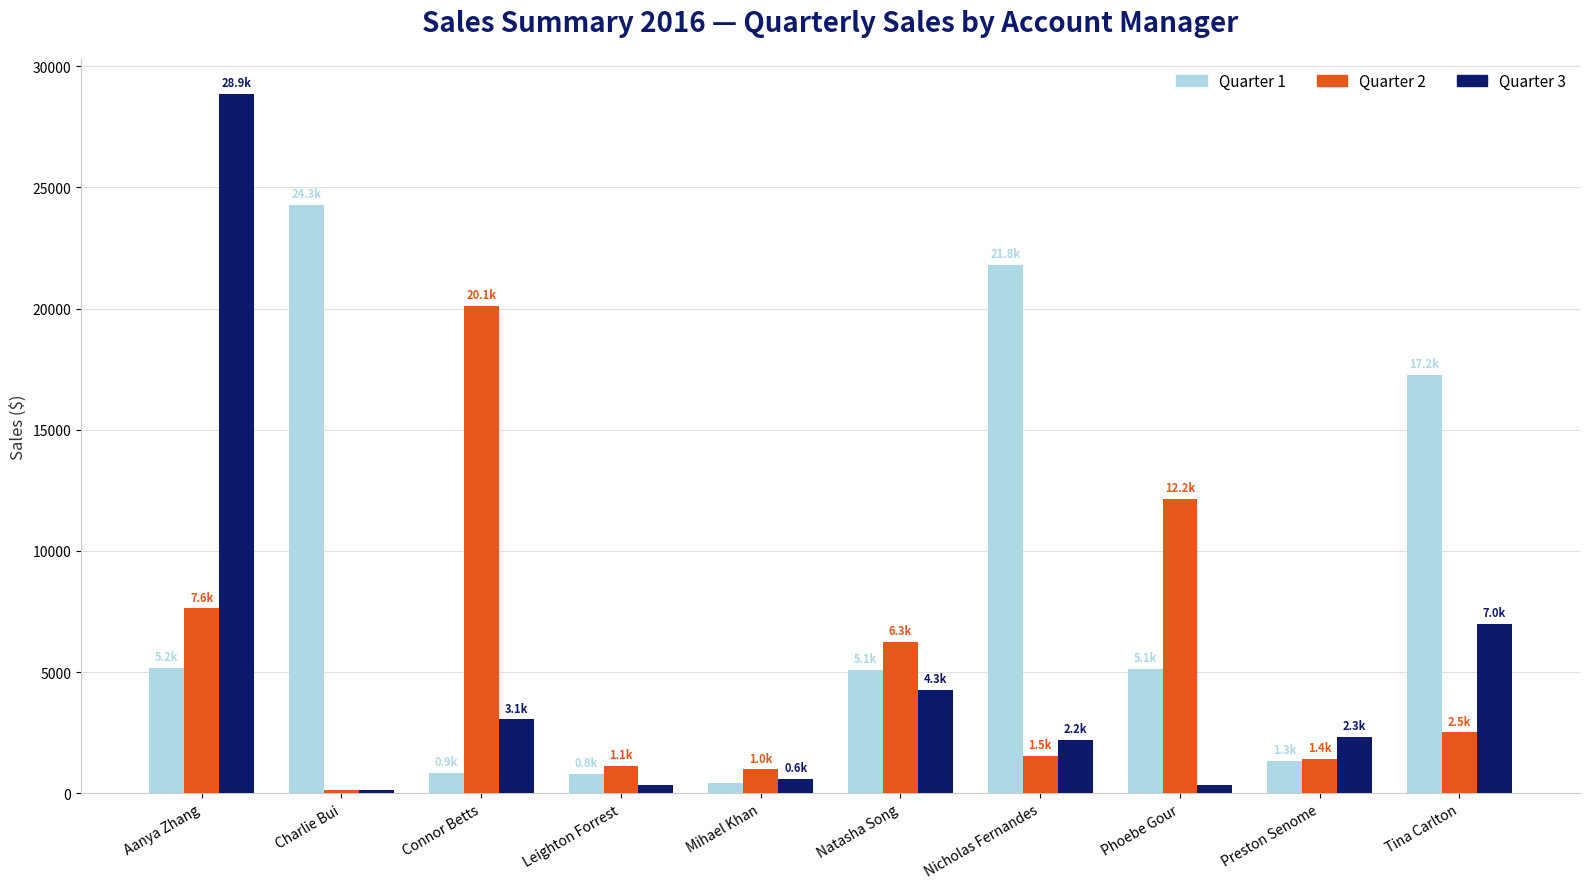

Rank the series by their maximum value, from highest to lowest.

Quarter 3, Quarter 1, Quarter 2